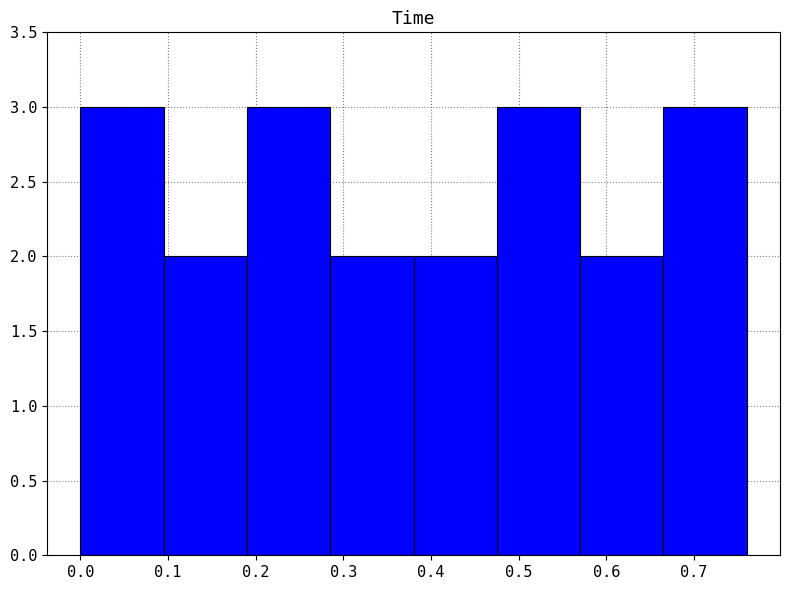

Reading left to right, list every bar in this chart as the range it spans on the x-axis followed by its height. Neither the bar edges nor the heights are printed on the chart, so give them approximately, as read against the axes.

0.000 to 0.095: 3
0.095 to 0.190: 2
0.190 to 0.285: 3
0.285 to 0.380: 2
0.380 to 0.475: 2
0.475 to 0.570: 3
0.570 to 0.665: 2
0.665 to 0.760: 3